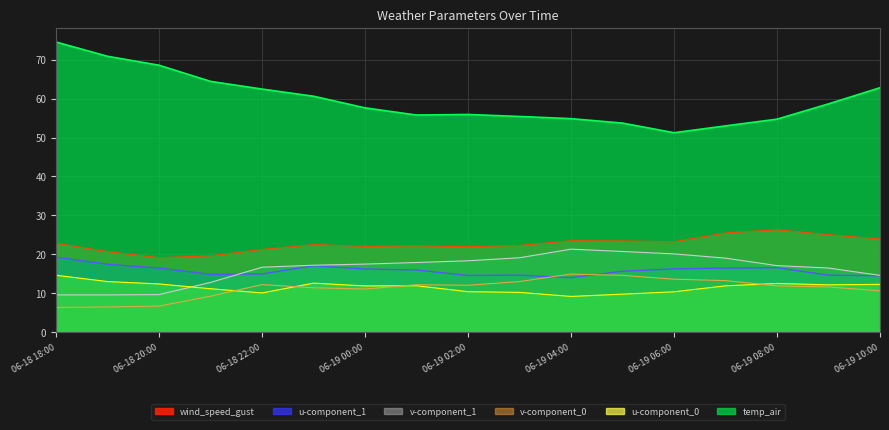

What value does the wind_speed_gust series have at 2021-06-19 05:00?

23.4